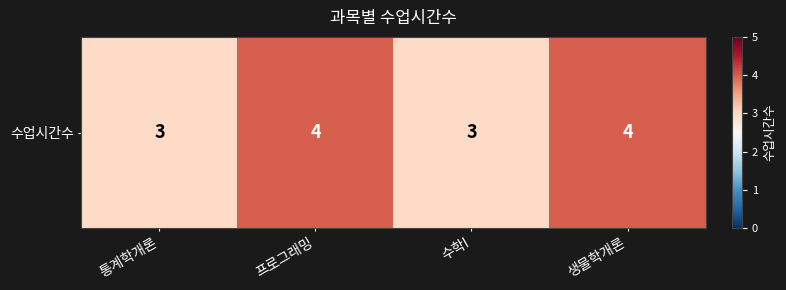

How many categories are shown in the chart?

4